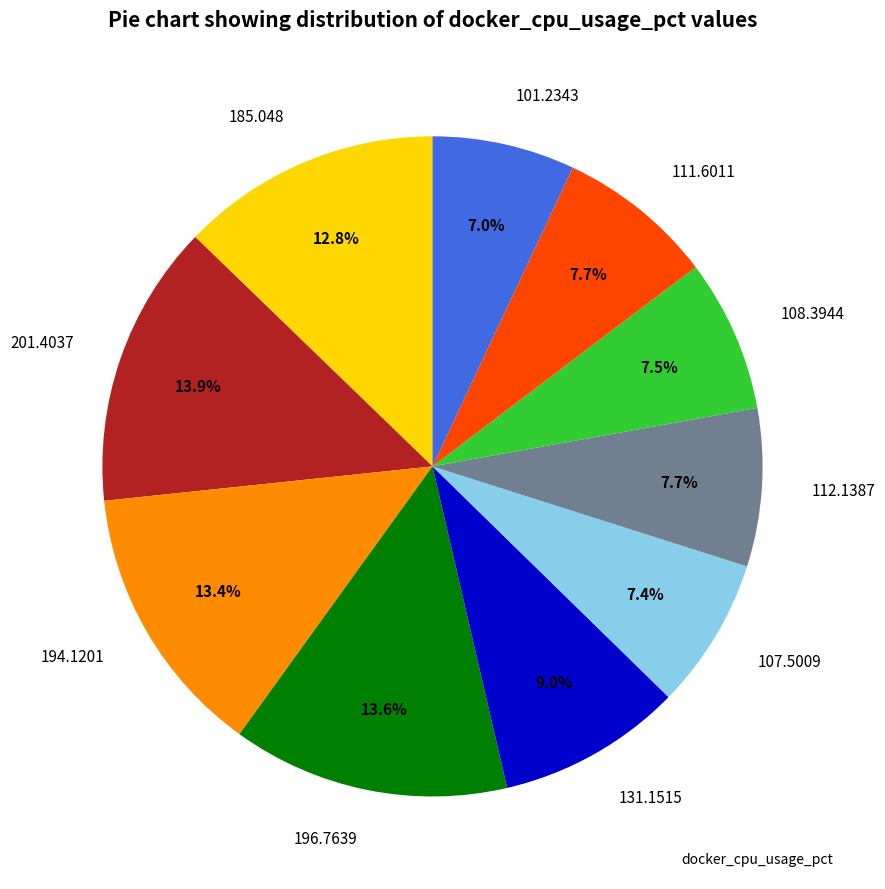

What portion of the pie excludes 112.1387?

92.3%